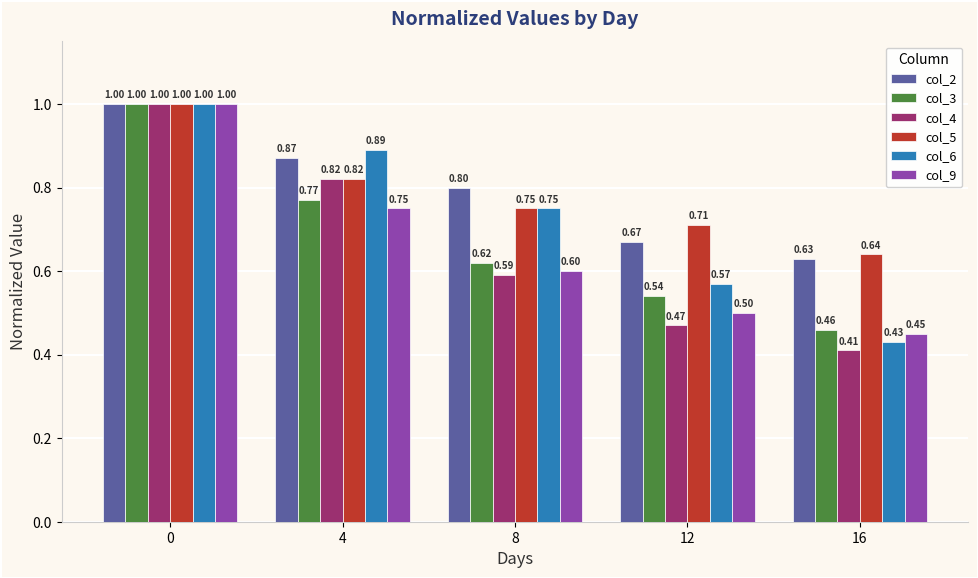

Which series has the largest total across all categories?

col_2